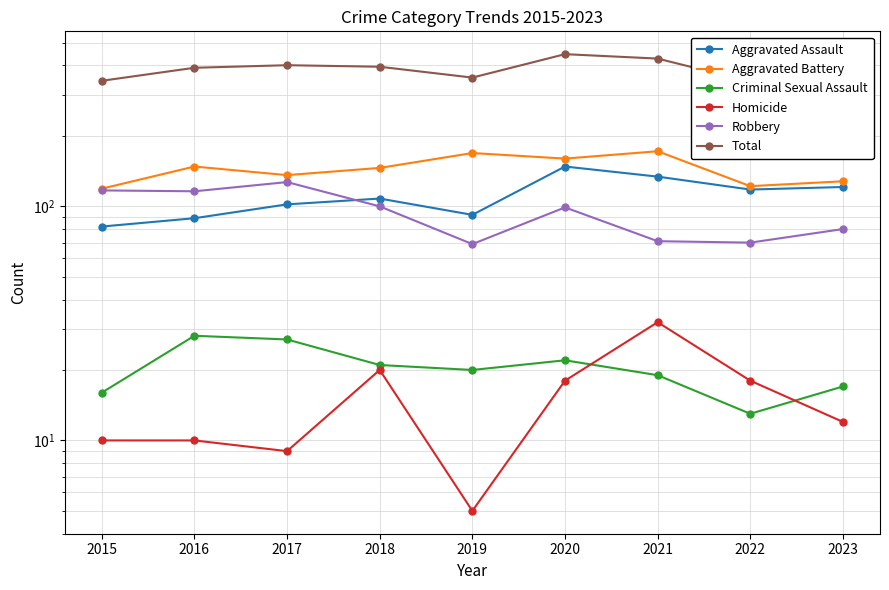

What is the sum of the Criminal Sexual Assault values at 2020 and 2017?

49